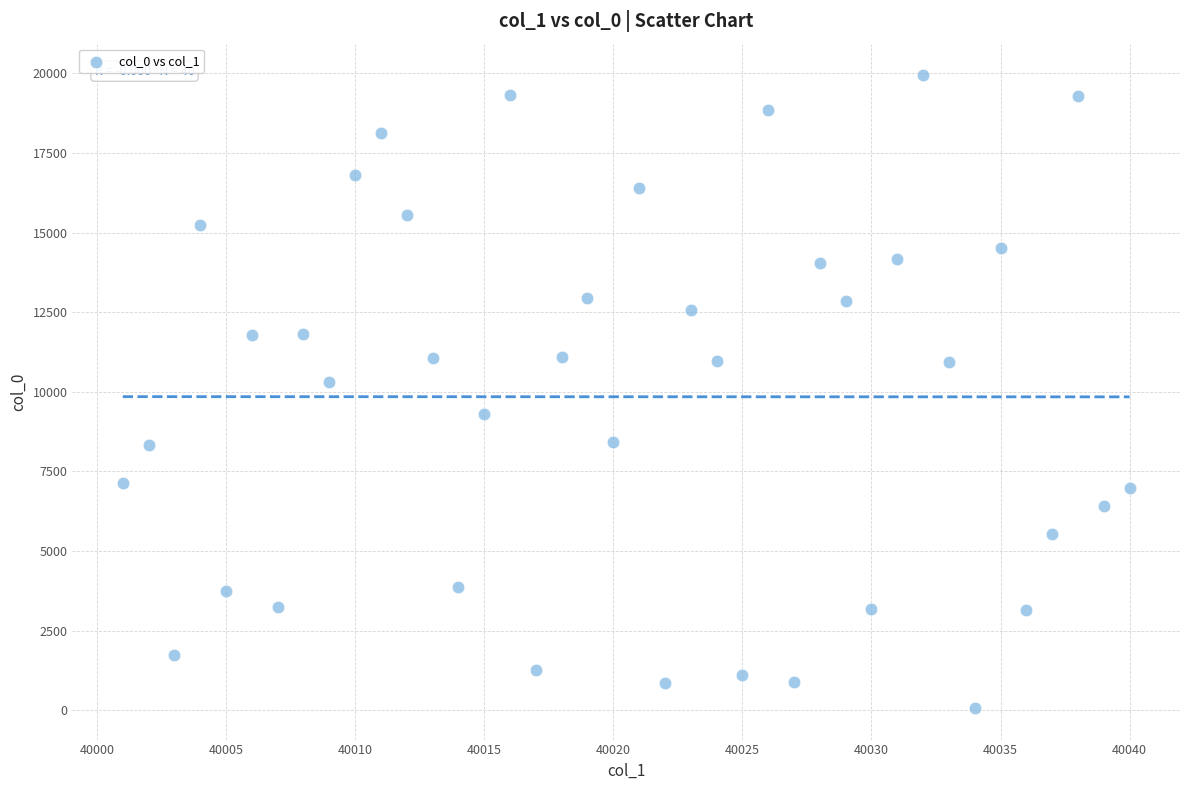

What is the range of X values (max minus min)?

39